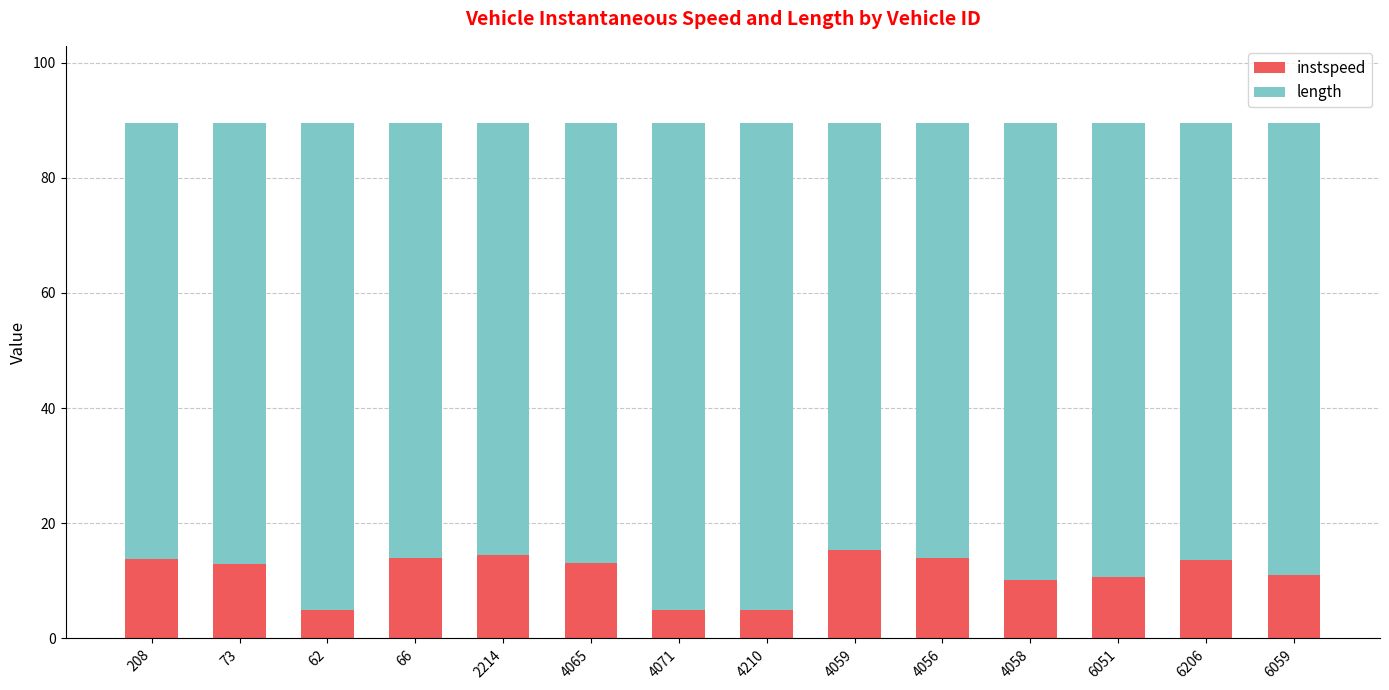

What is the value of the instspeed bar at the 6th from the left?

13.1